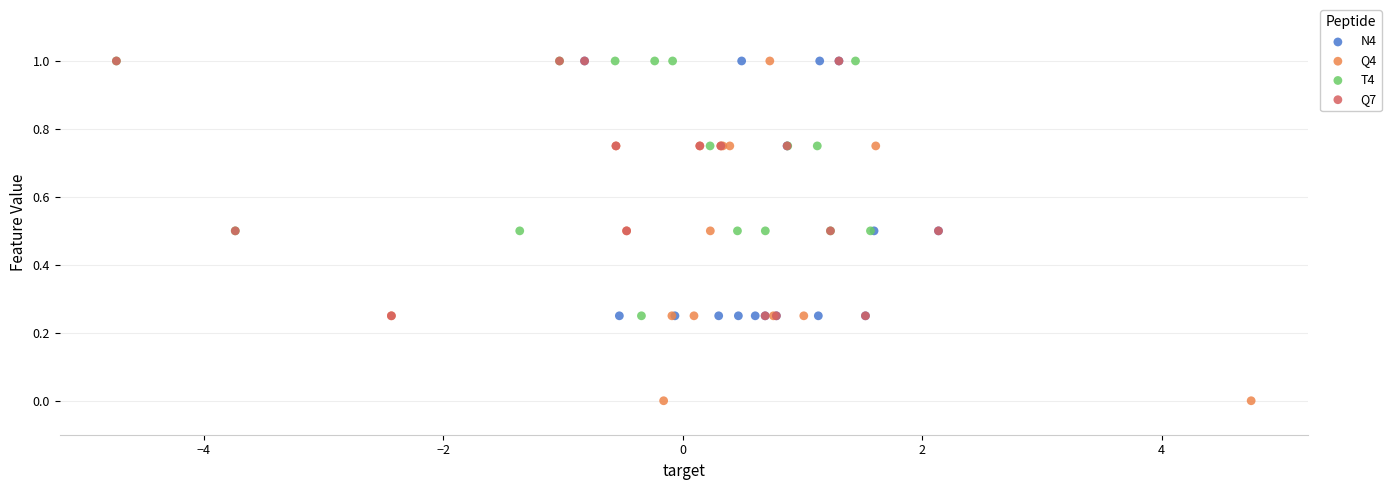

What are all the series names shown in the legend?

N4, Q4, T4, Q7